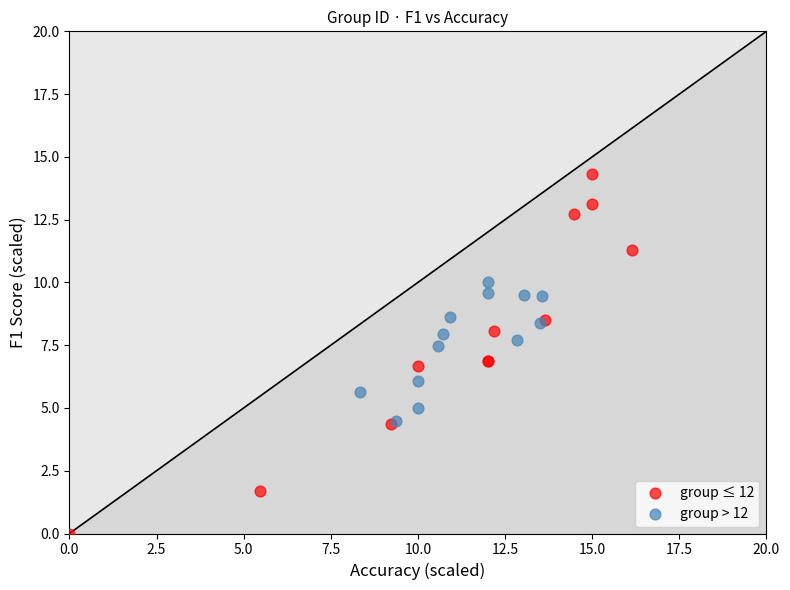

Which series reaches the maximum Y coordinate?

group ≤ 12